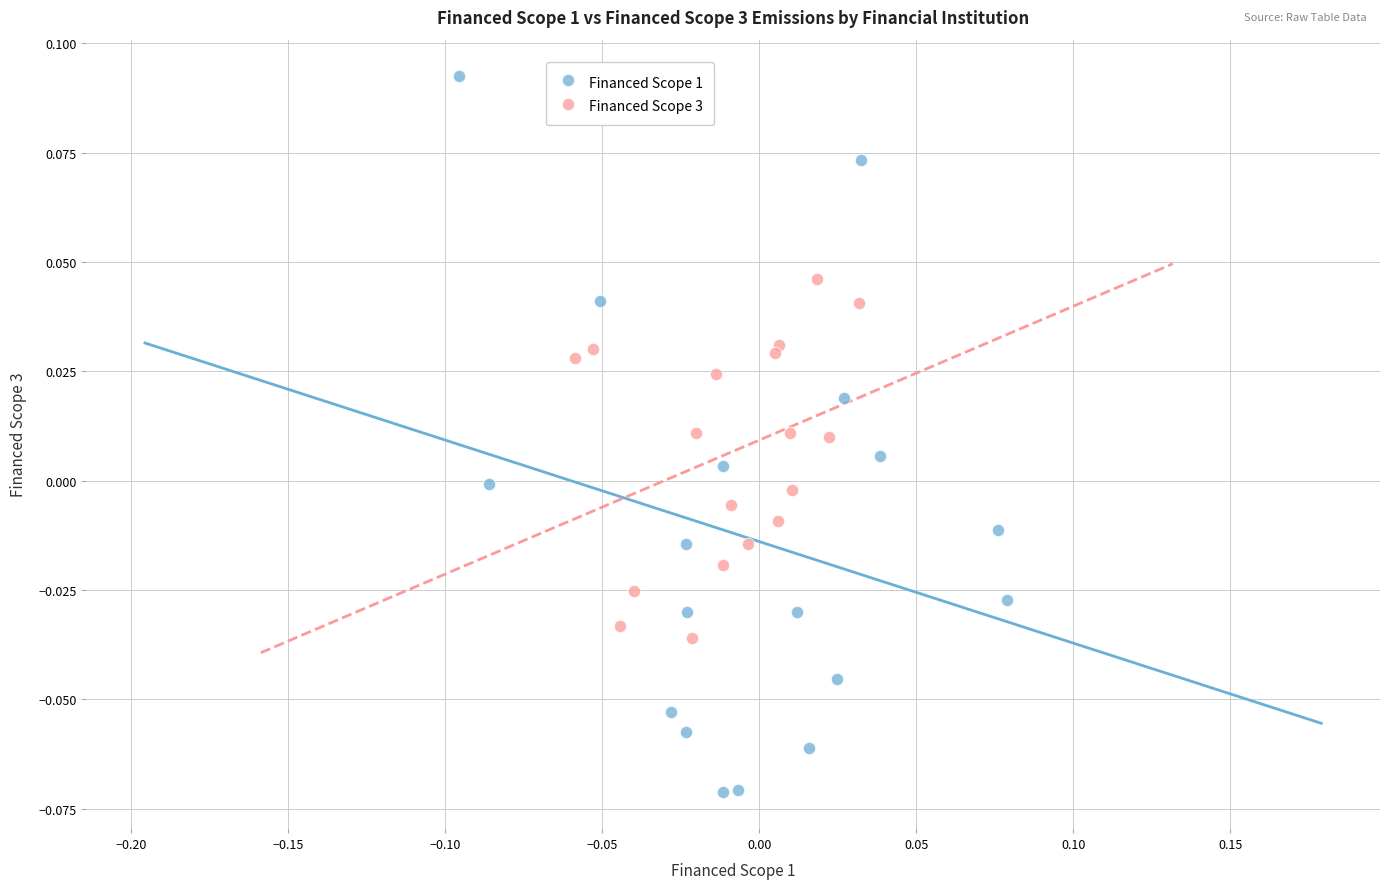

Which series has the widest spread of Y values?

Financed Scope 1